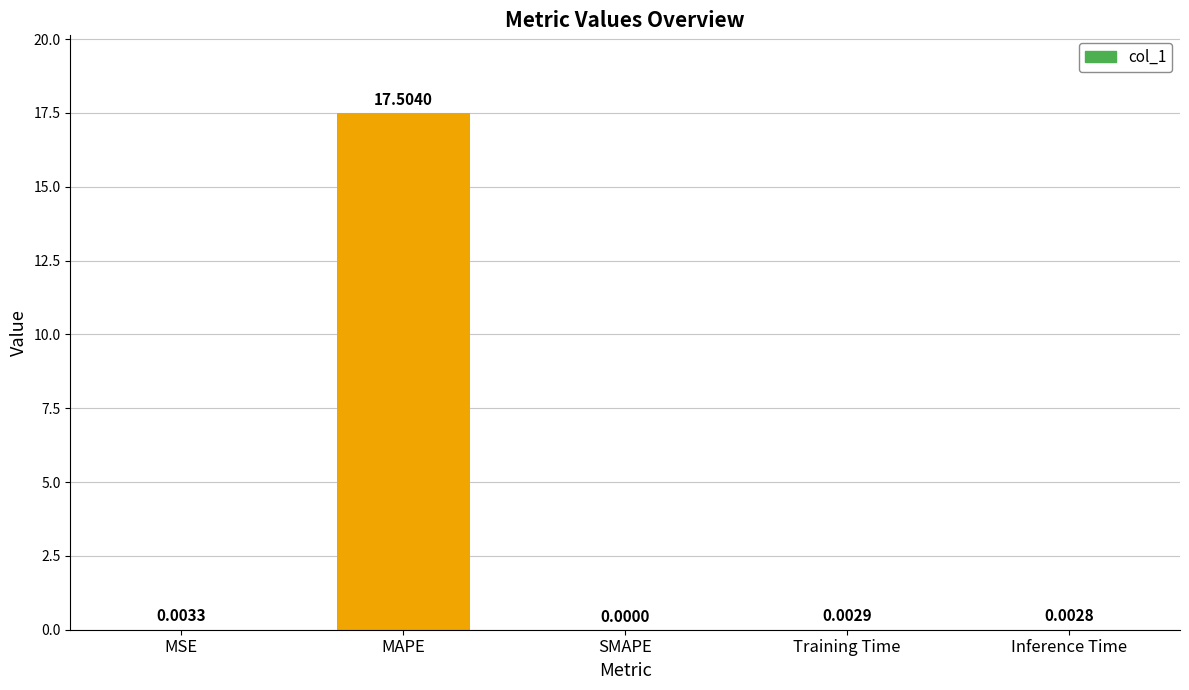

Count the number of categories in the chart.

5